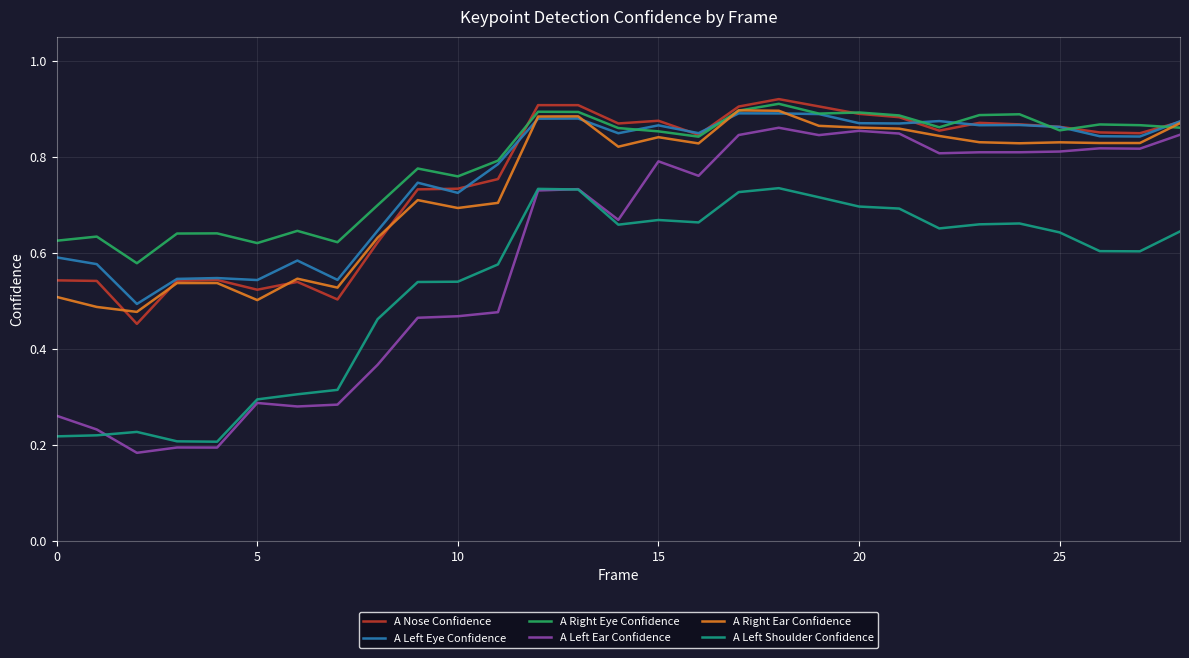

Which series has the widest spread of values?

A Left Ear Confidence